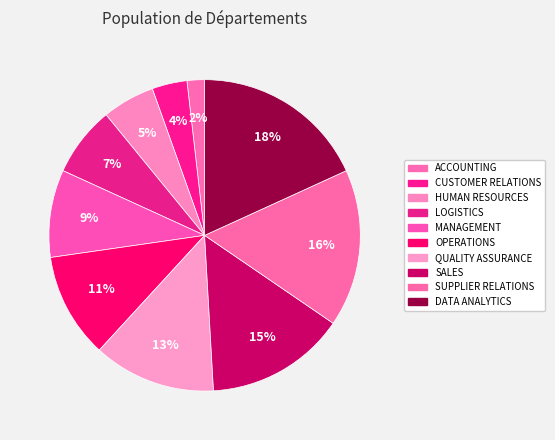

Does SALES represent more than half of the total?

No